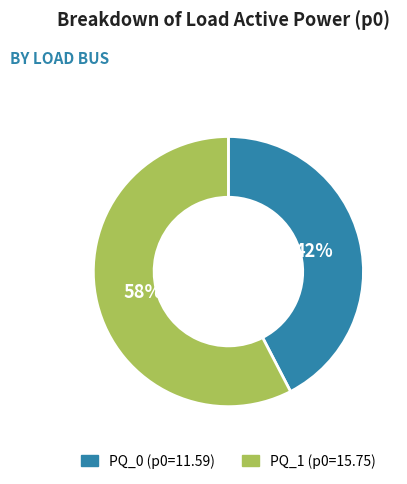

Combined, do PQ_0 and PQ_1 account for over 50%?

Yes